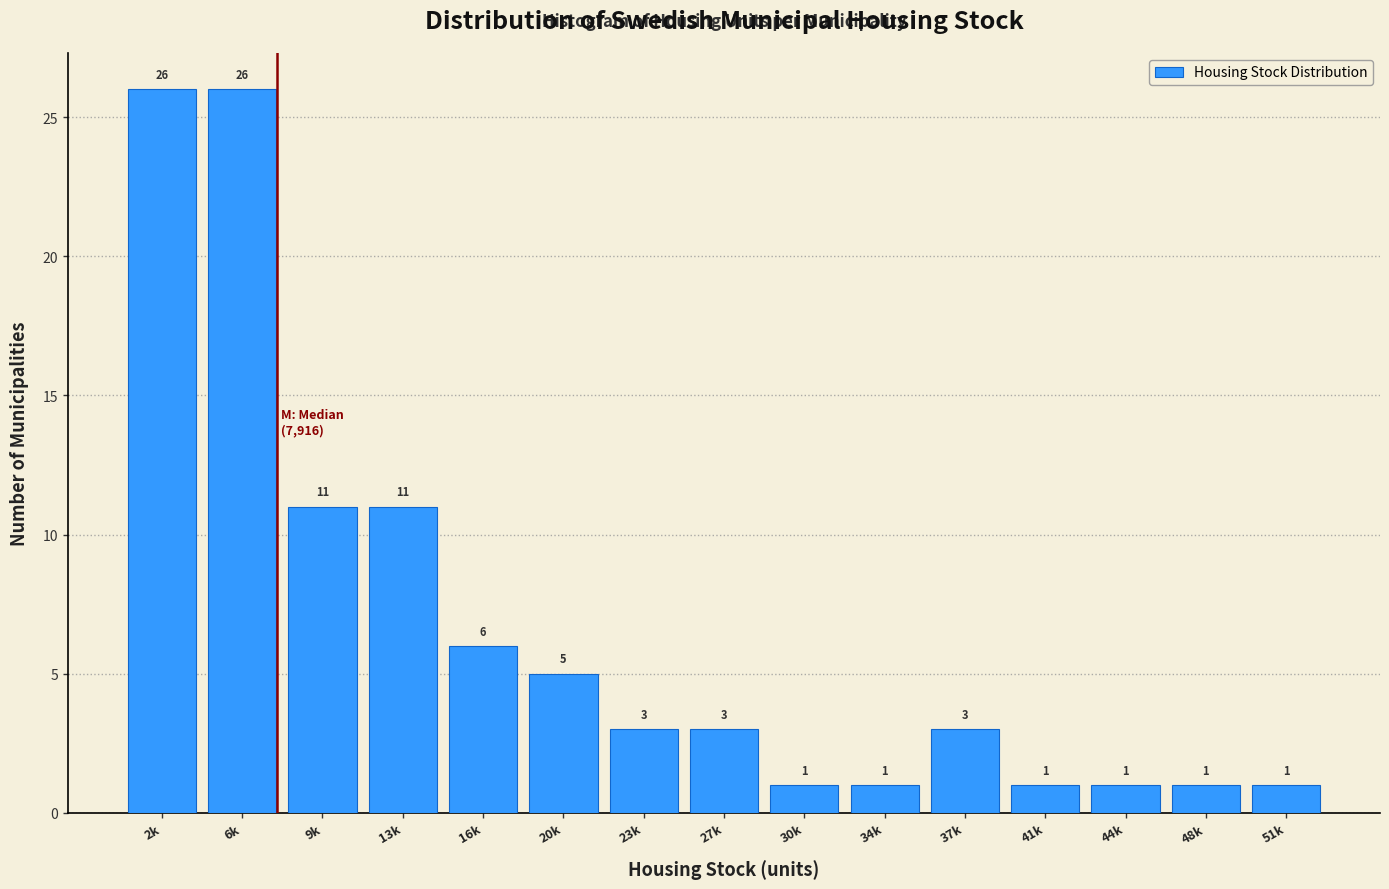

Reading left to right, transcribe all the data shown in this chart.

26	26	11	11	6	5	3	3	1	1	3	1	1	1	1